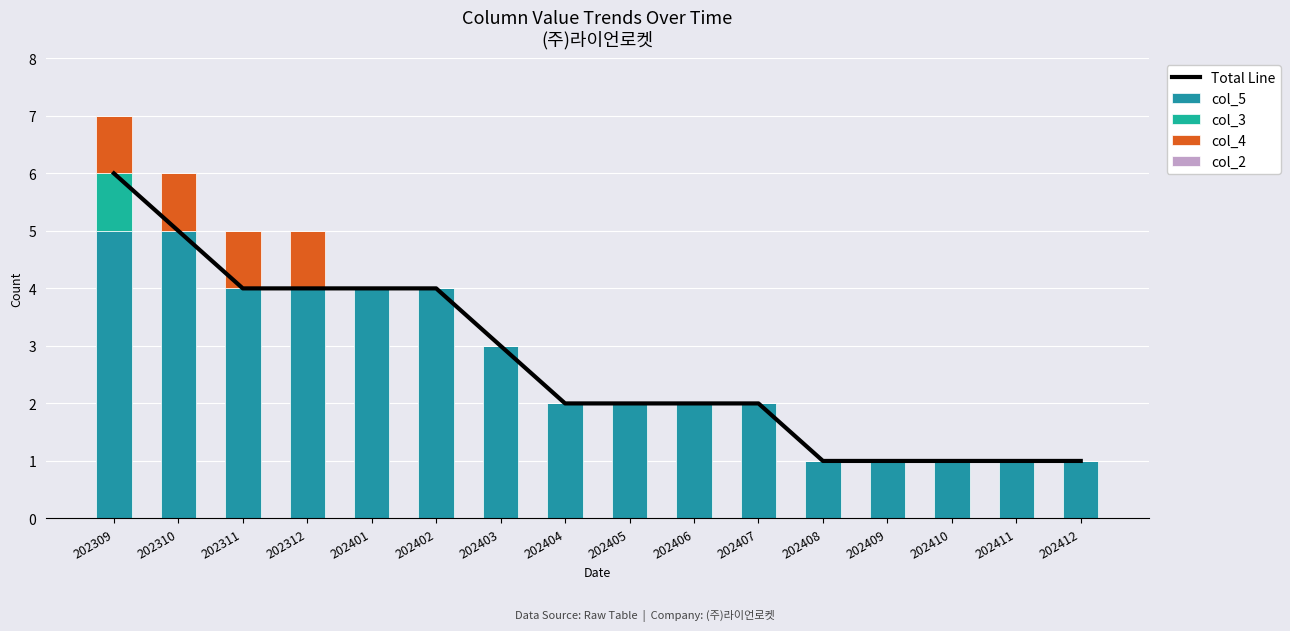

What value does the Total Line series have at 202403?

3